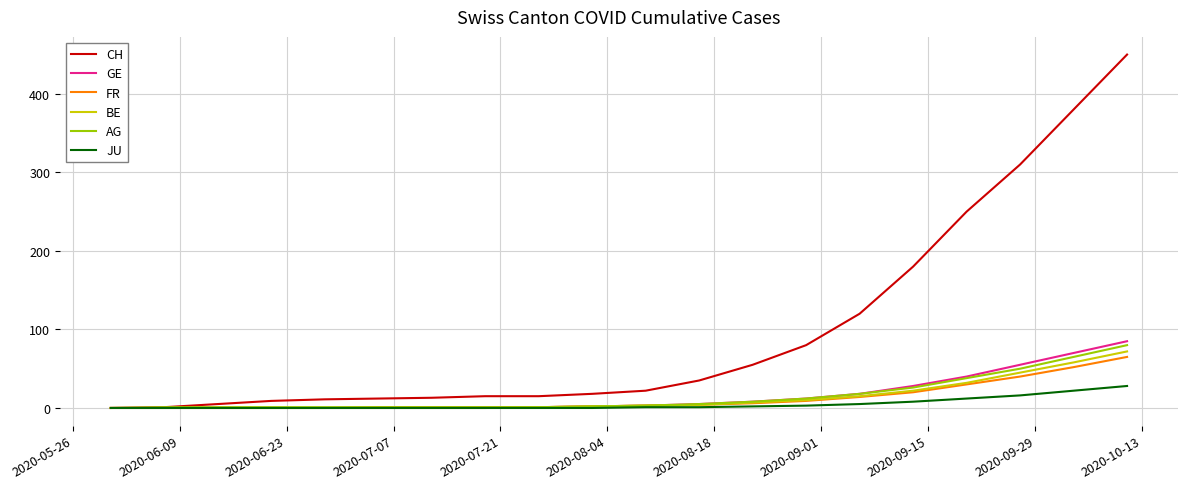

What is the maximum value for GE?

85